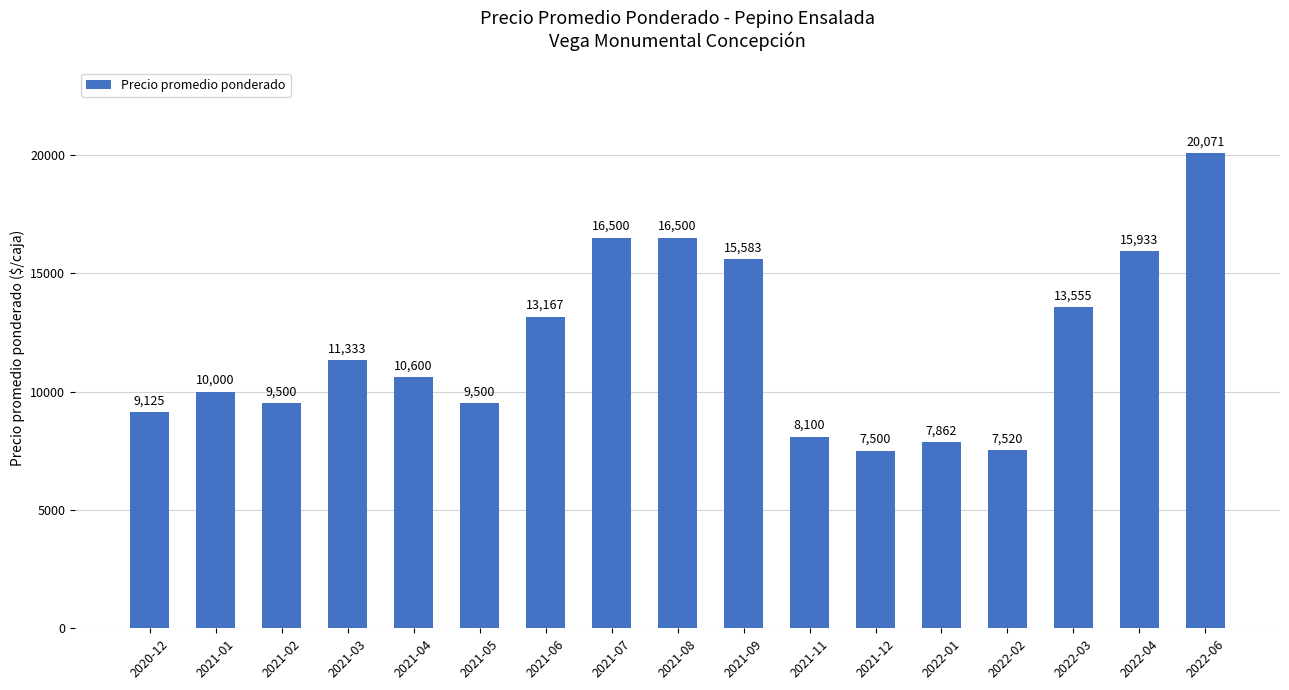

How many data points are less than 10600?

8